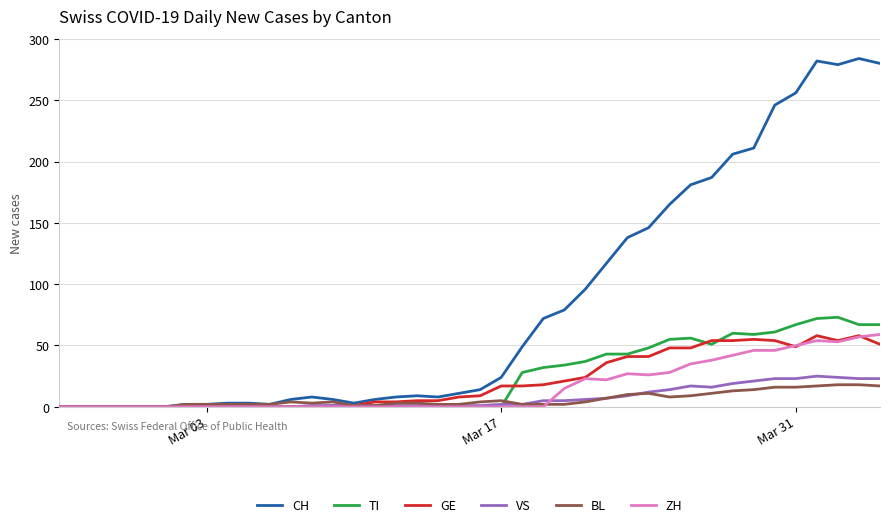

Which series has the largest total across all categories?

CH